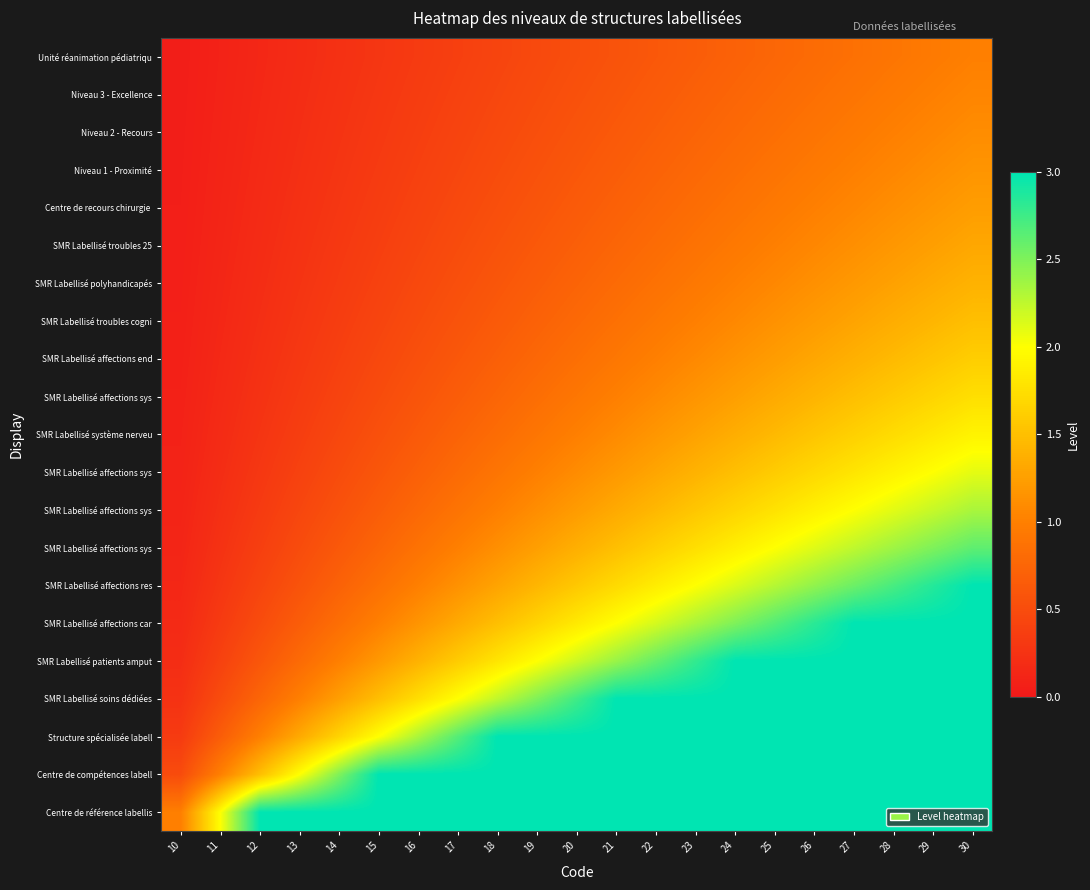

Which label corresponds to the largest value in the chart?

13